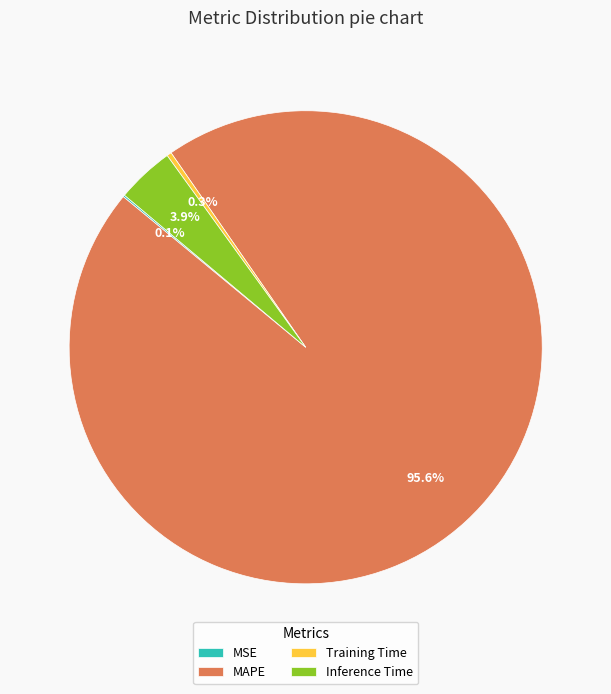

To the nearest percent, what is the difference between the MAPE and Inference Time slice percentages?

92%